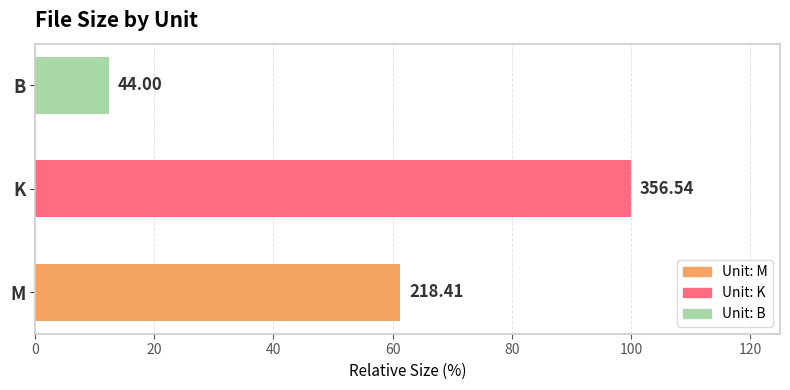

Are the bars horizontal?

Yes